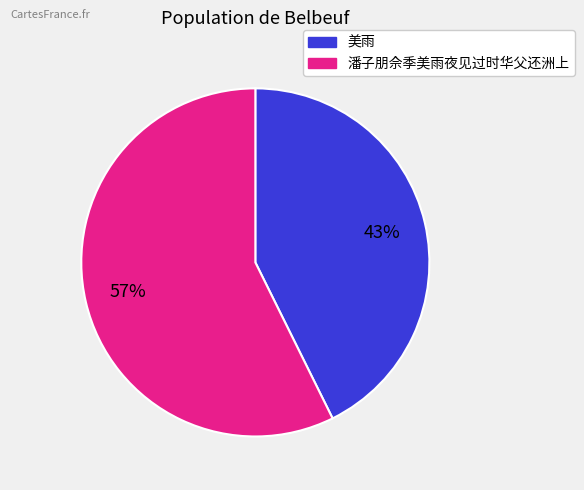

To the nearest percent, what is the combined percentage of 潘子朋佘季美雨夜见过时华父还洲上 and 美雨?

100%